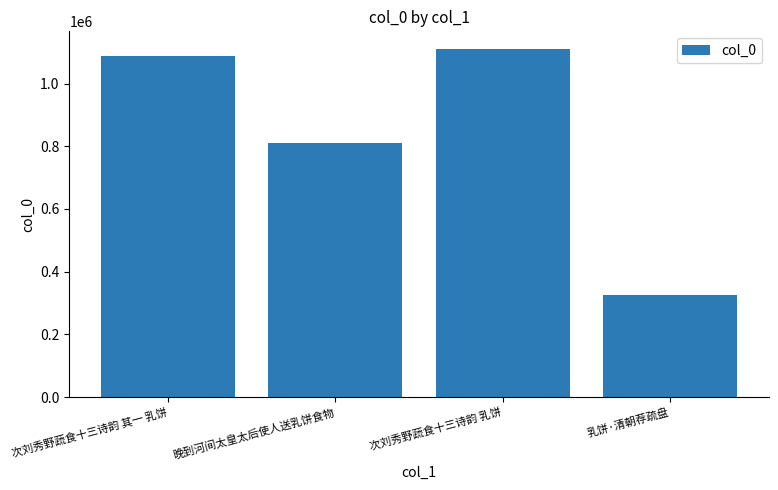

What is the label of the 4th bar from the right?

次刘秀野蔬食十三诗韵 其一 乳饼